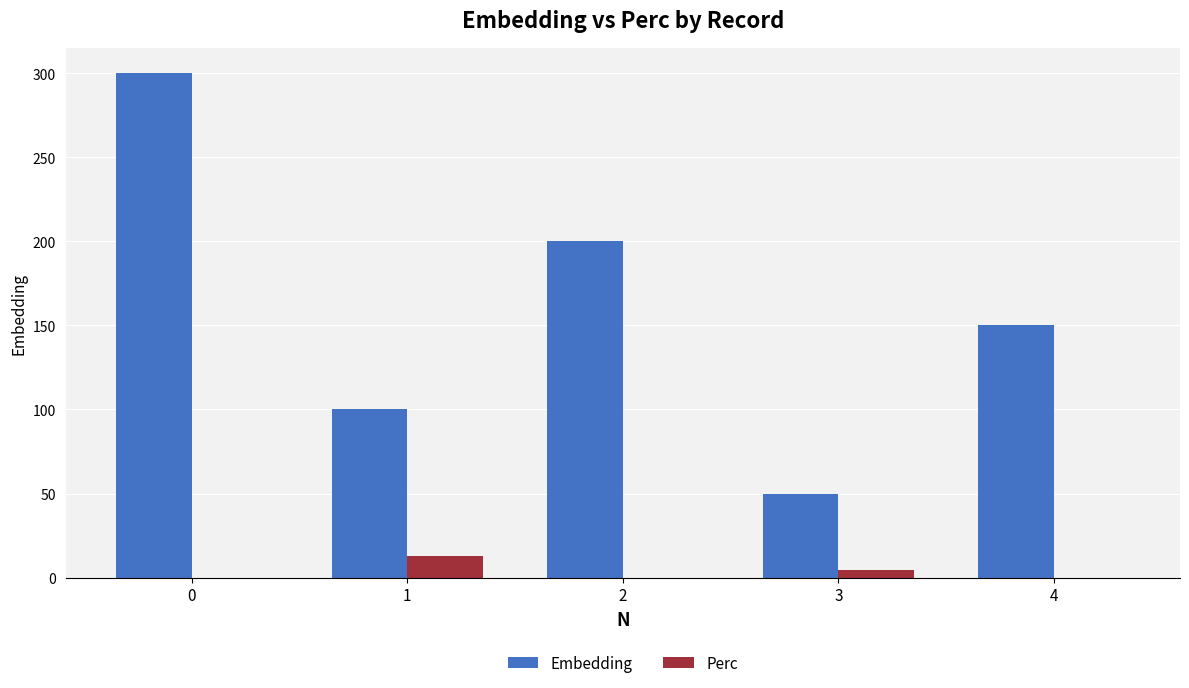

What is the sum of the Embedding values at 0 and 1?

400.0